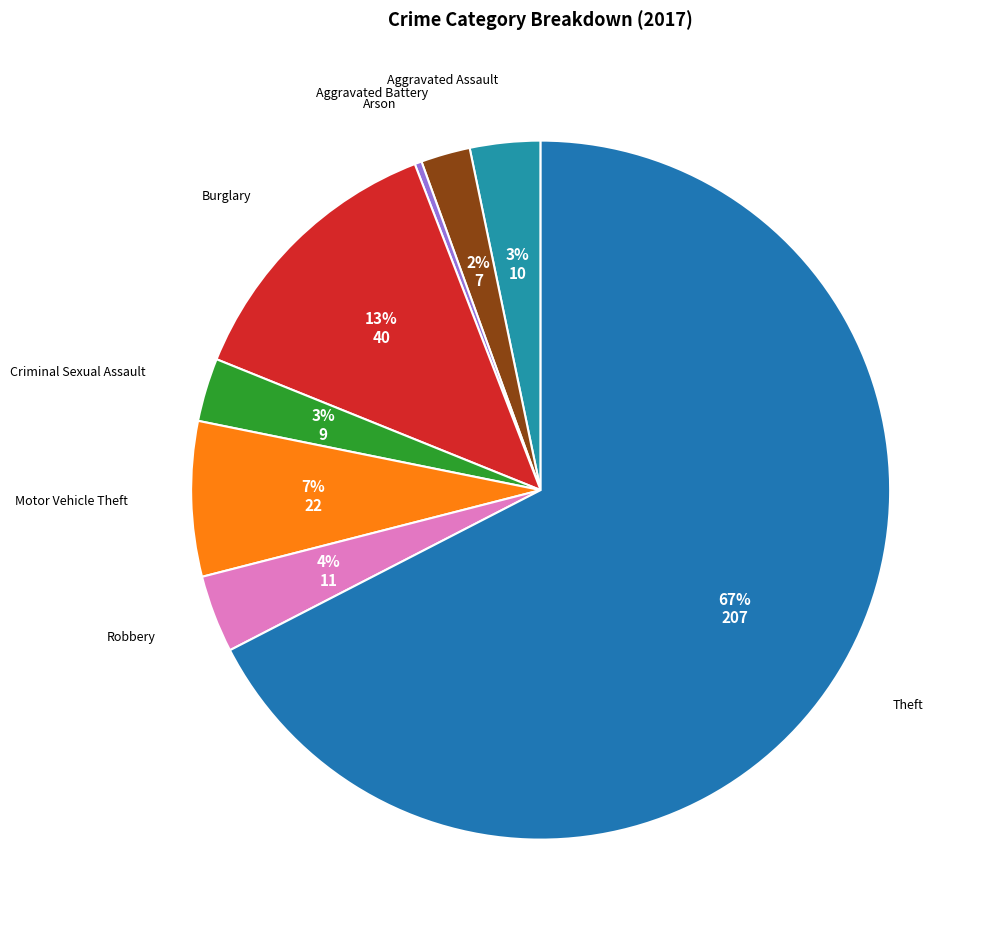

To the nearest percent, what is the combined percentage of Aggravated Battery and Robbery?

6%